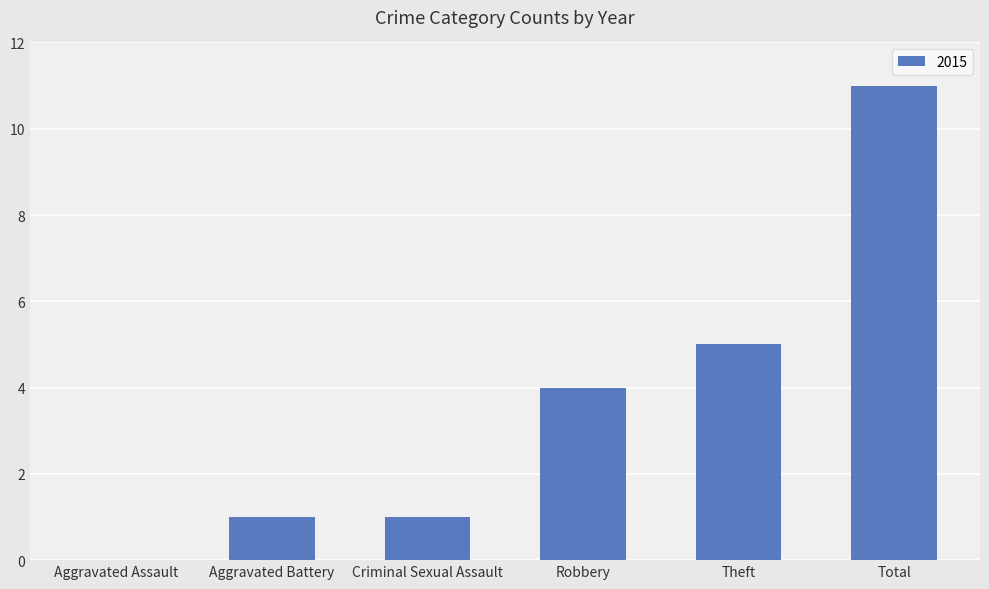

What is the change in value from Criminal Sexual Assault to Total?

+10